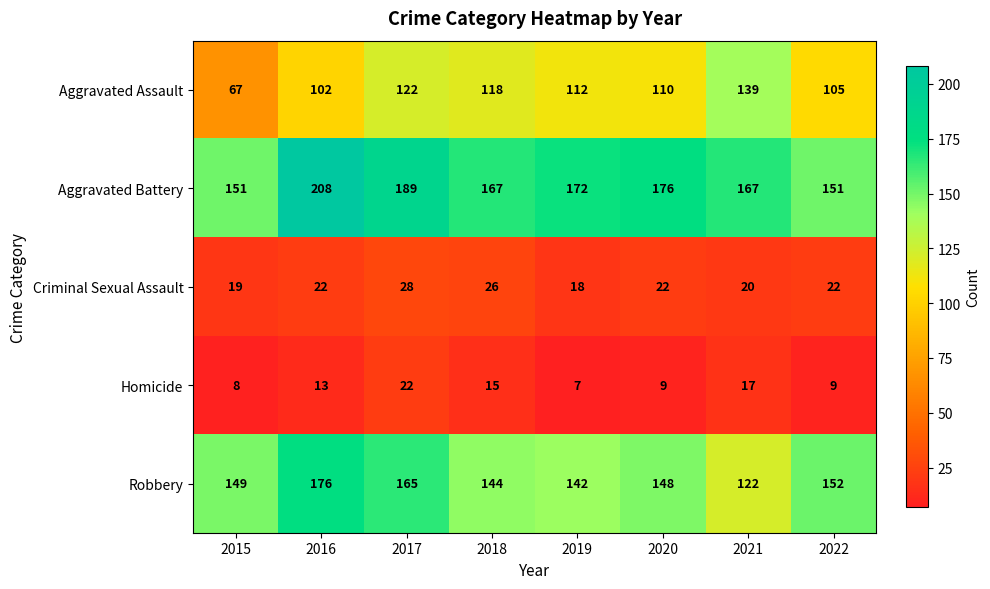

What is the difference between the highest and lowest values at 2021?

150